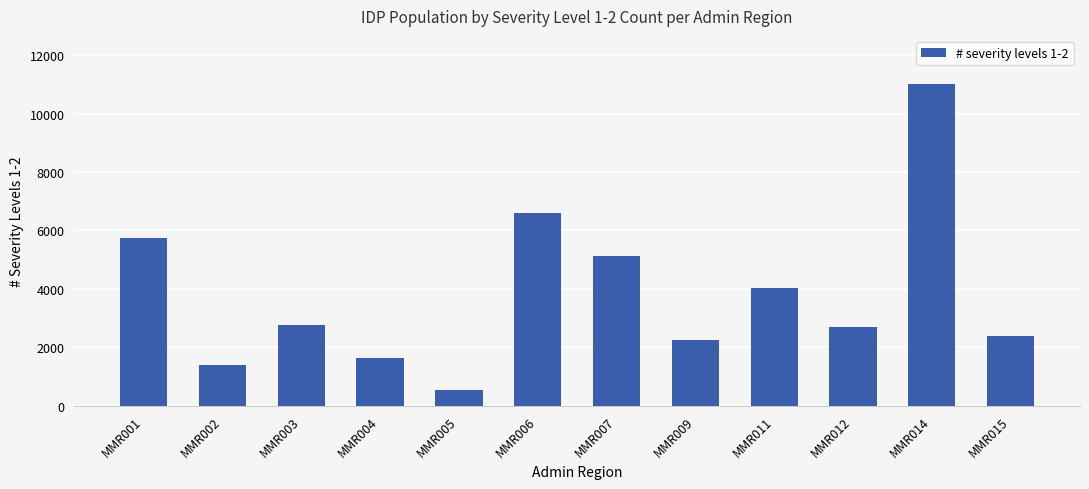

Are the bars horizontal?

No